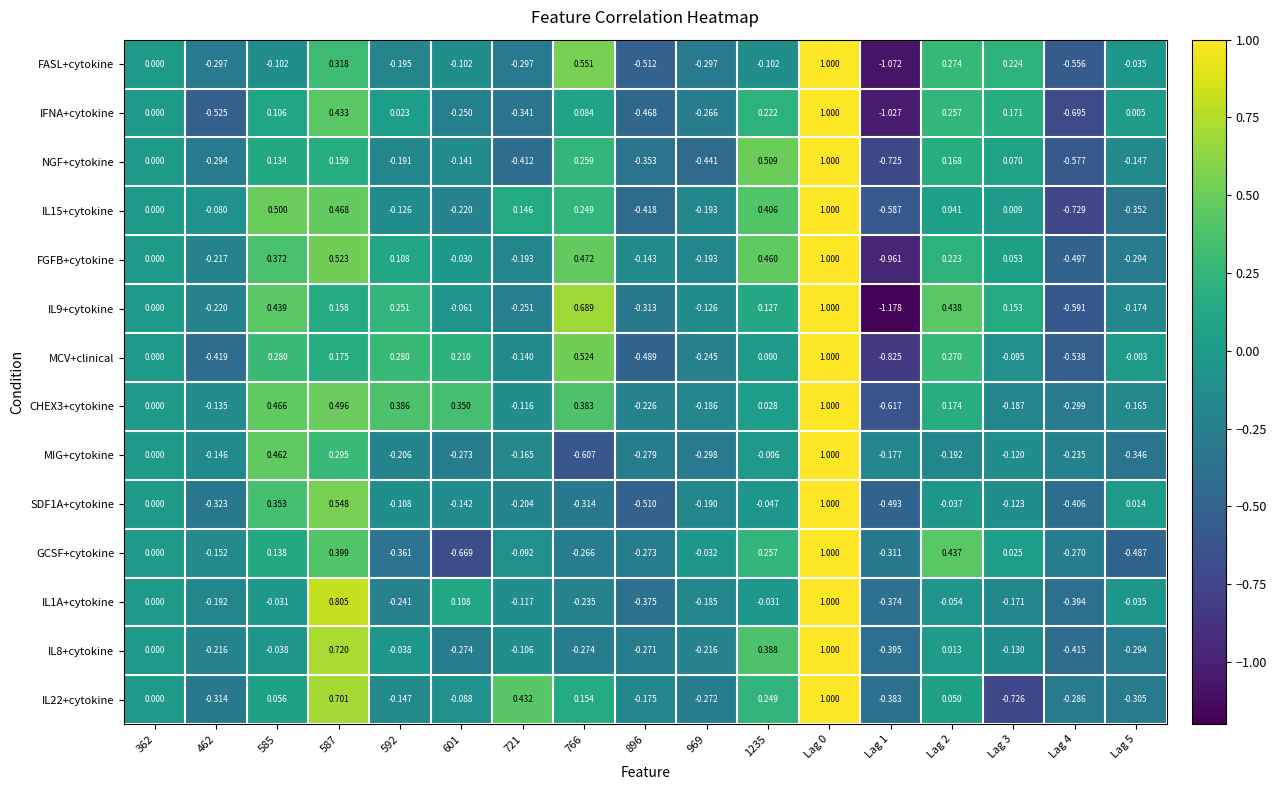

Is the value of GCSF+cytokine at 592 greater than the value of IFNA+cytokine at 766?

No